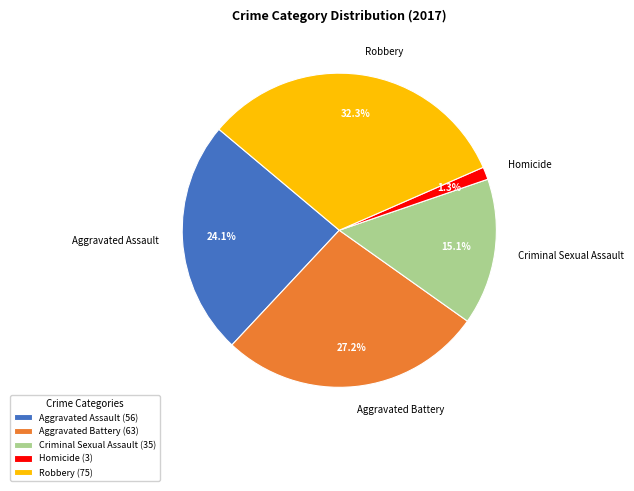

Combined, do Homicide and Criminal Sexual Assault account for over 50%?

No